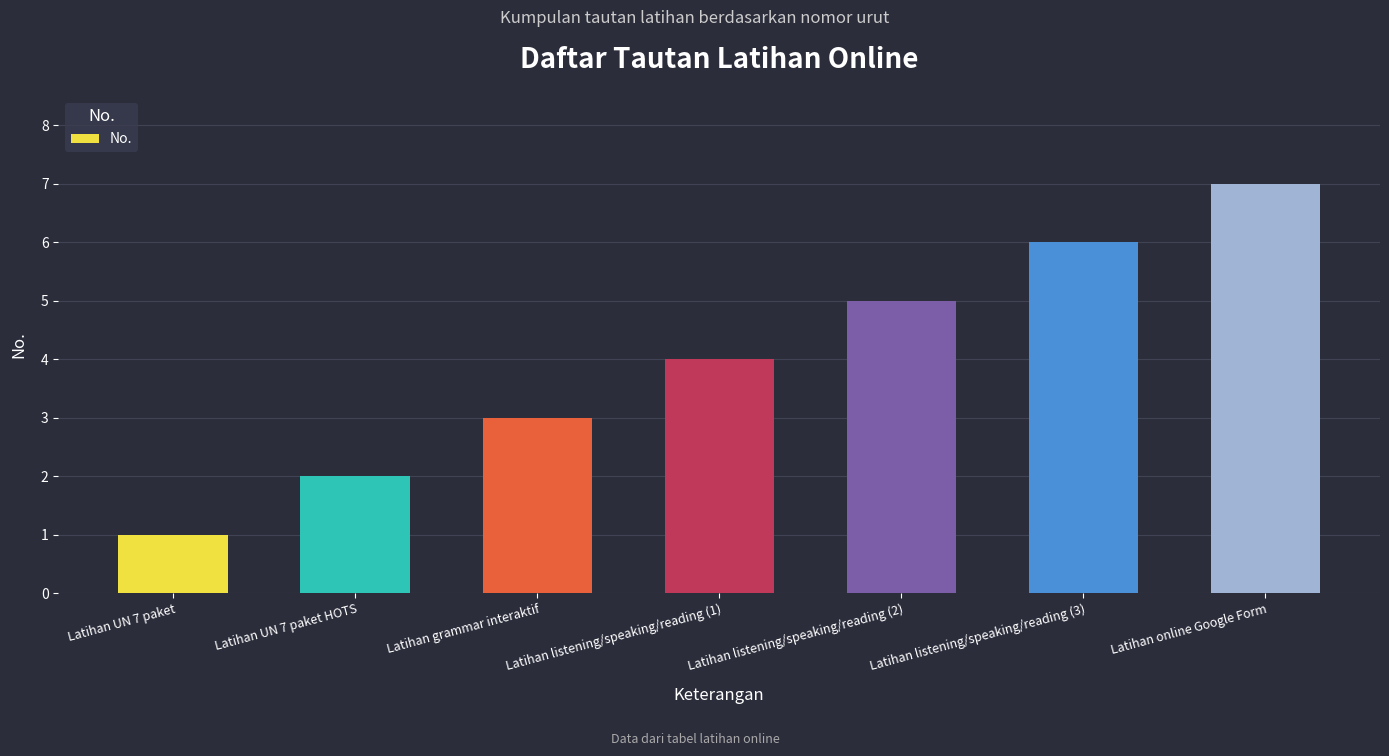

Read the value at Latihan online Google Form.

7